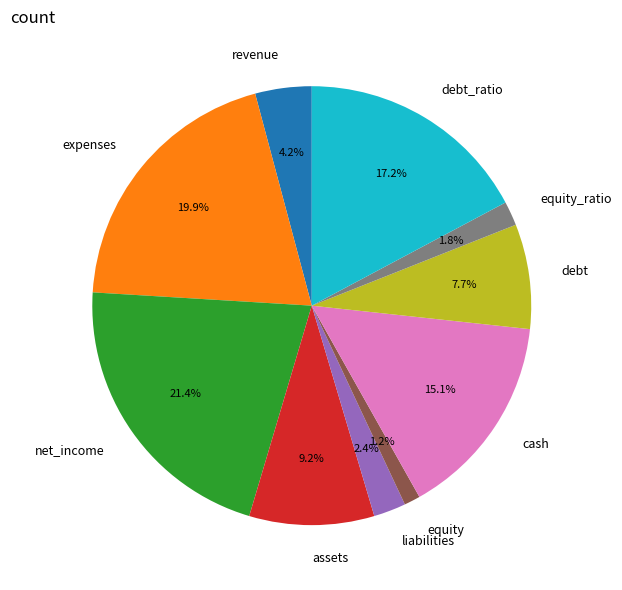

What portion of the pie excludes assets?

90.8%